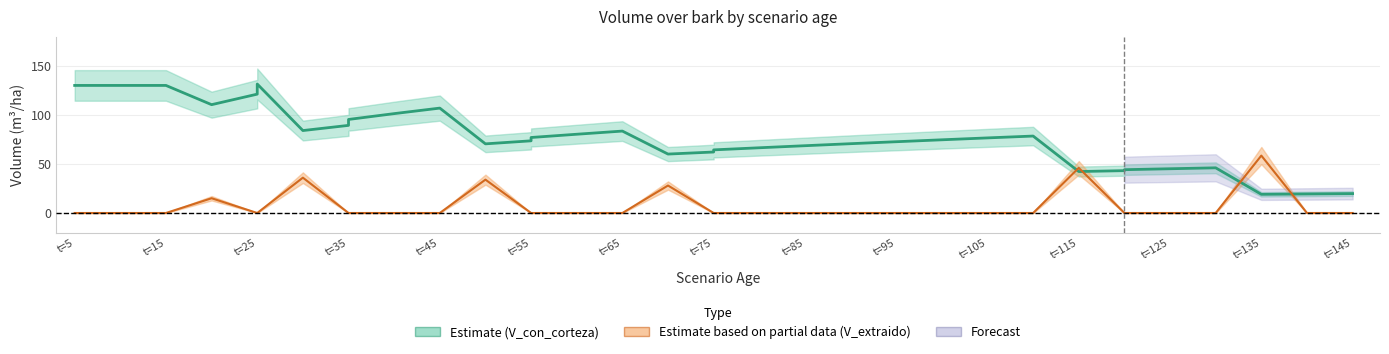

The value of V_con_corteza at 130 is 46.2. True or false?

True